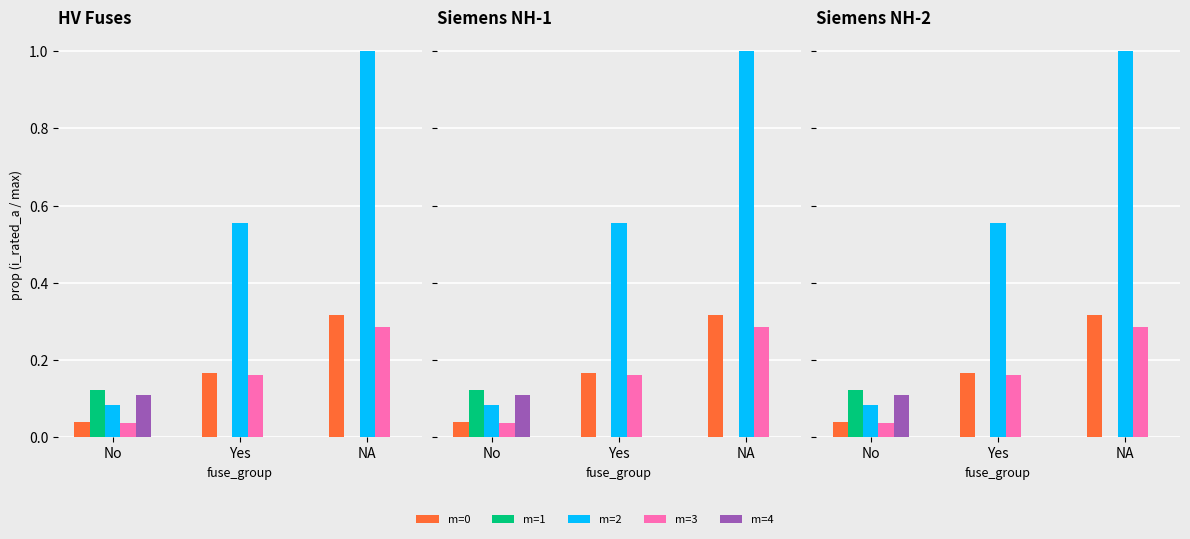

What is the spread (max minus min) of values at Yes?

0.6